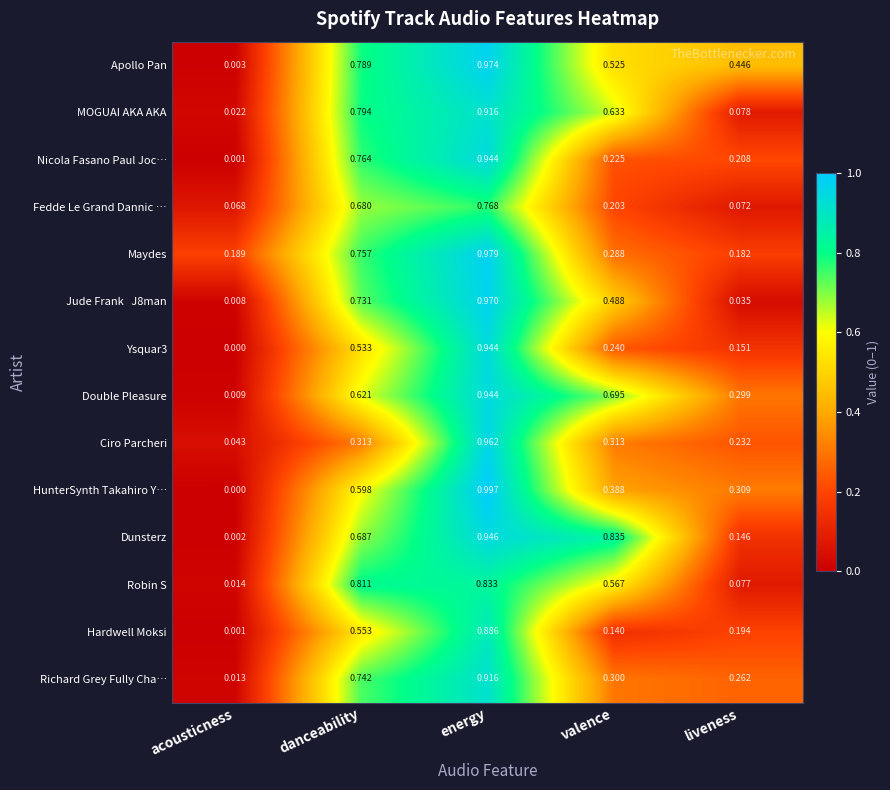

Where is Double Pleasure nearest to the value 0?

acousticness